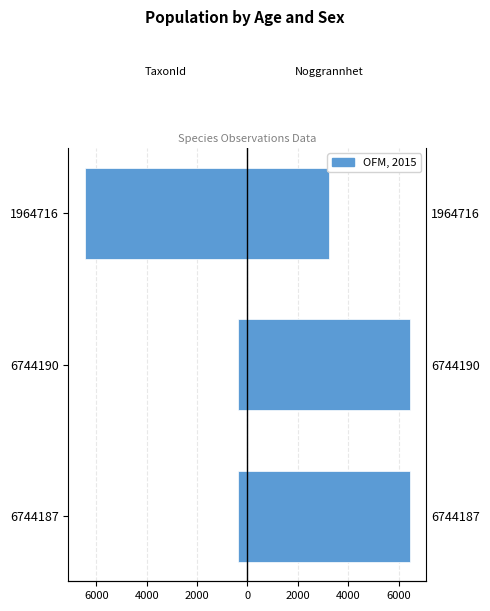

List the series in order of their overall mean, highest first.

Noggrannhet (right), TaxonId (left)